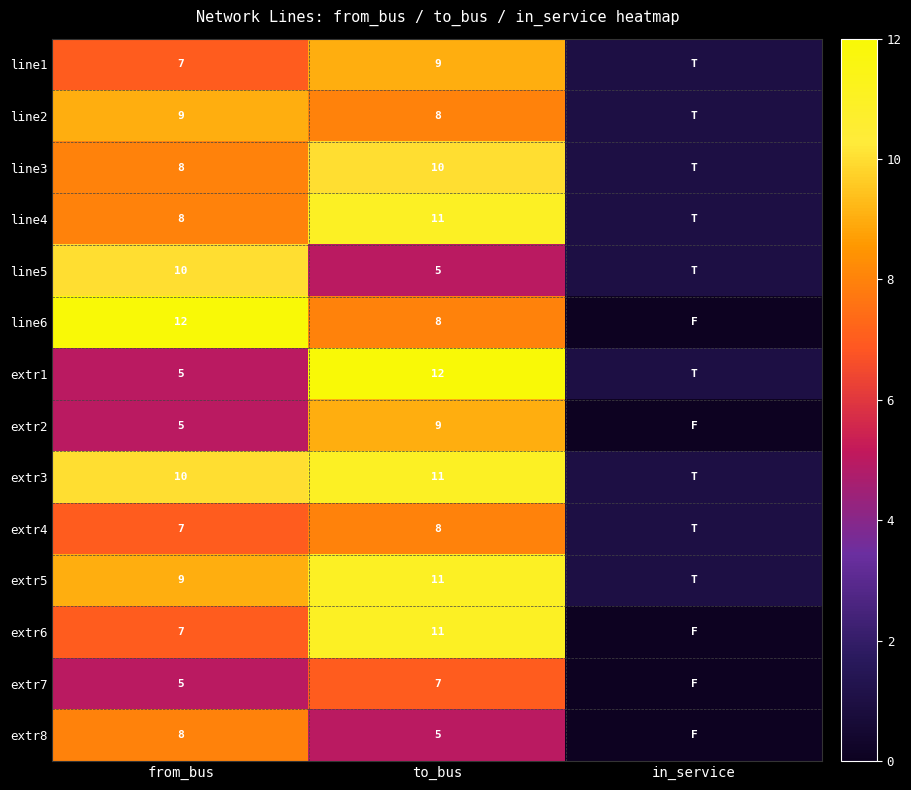

What is the total value across all series at to_bus?

125